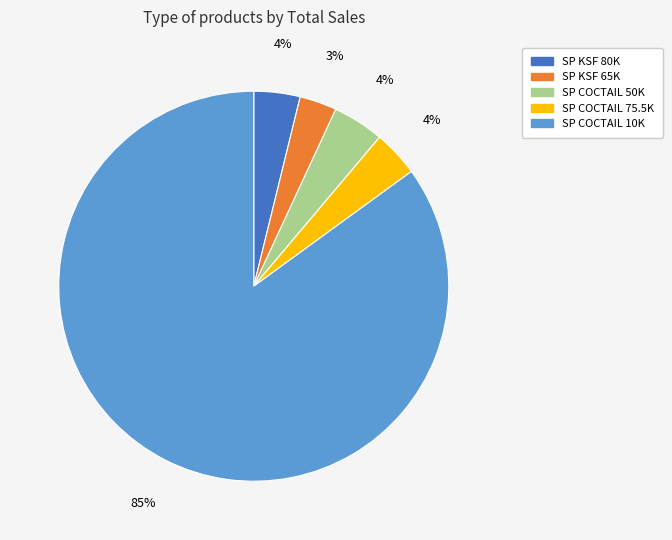

To the nearest percent, what is the average slice percentage?

20%